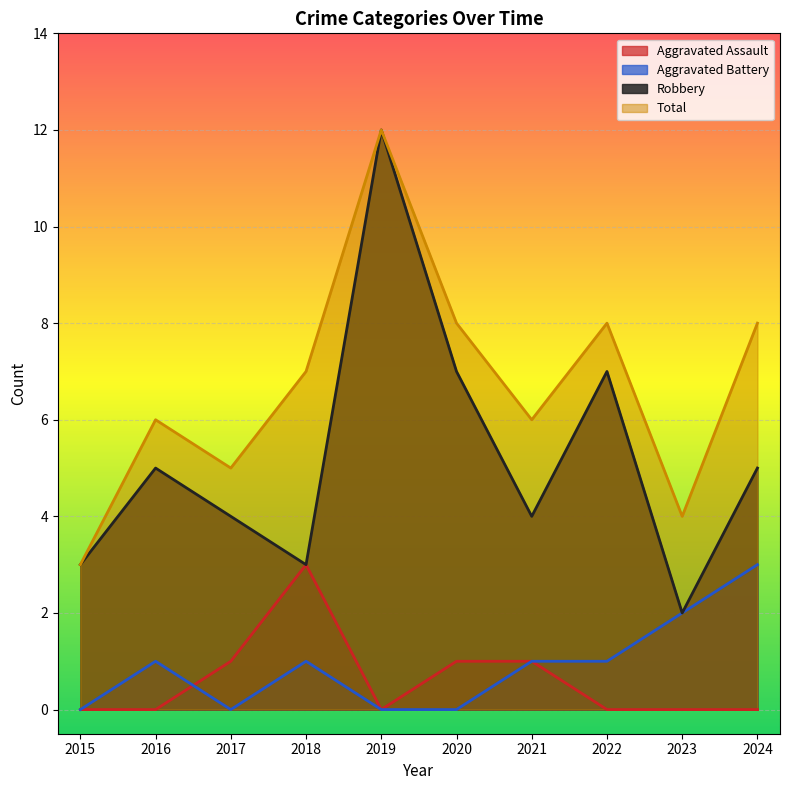

What is the total value across all series at 2024?

16